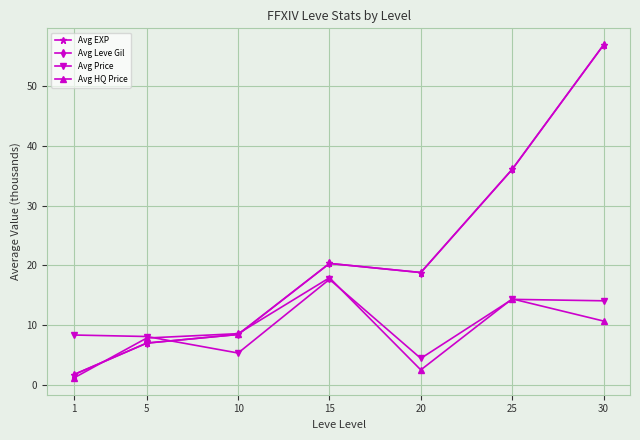

What is the sum of all Avg Leve Gil values?

149.2